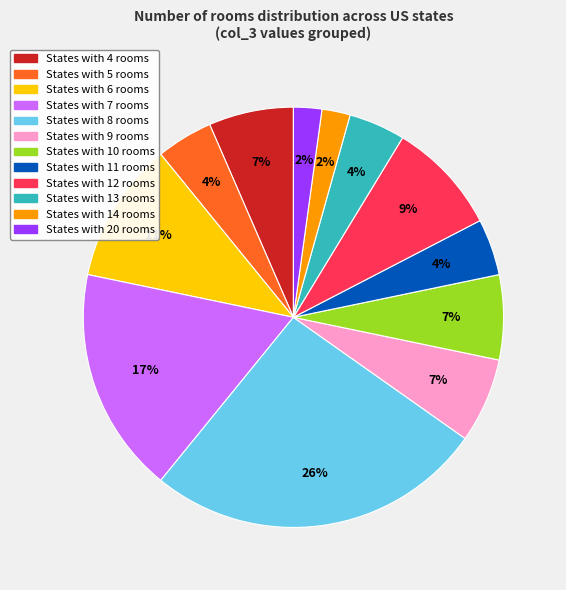

Is there any slice that represents more than half of the pie?

No